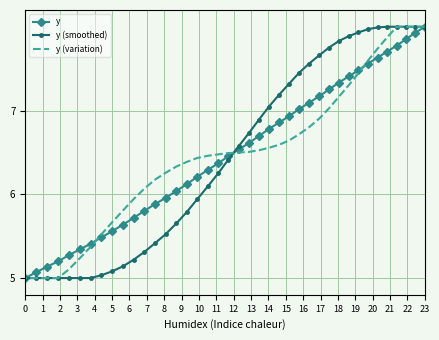

Is this an area chart (filled region under the line)?

No